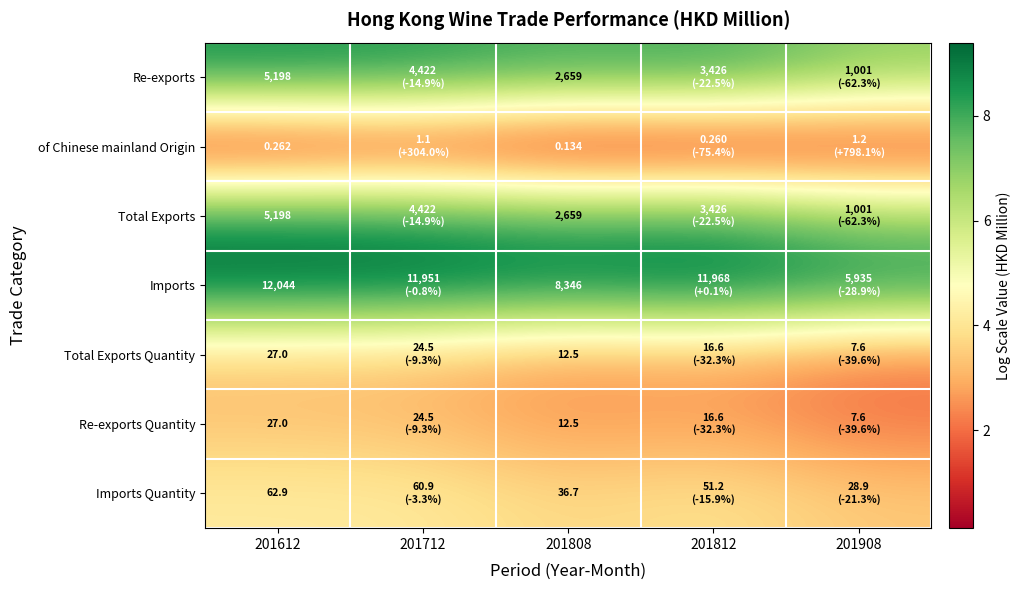

Where is Total Exports Quantity nearest to the value 2?

201908